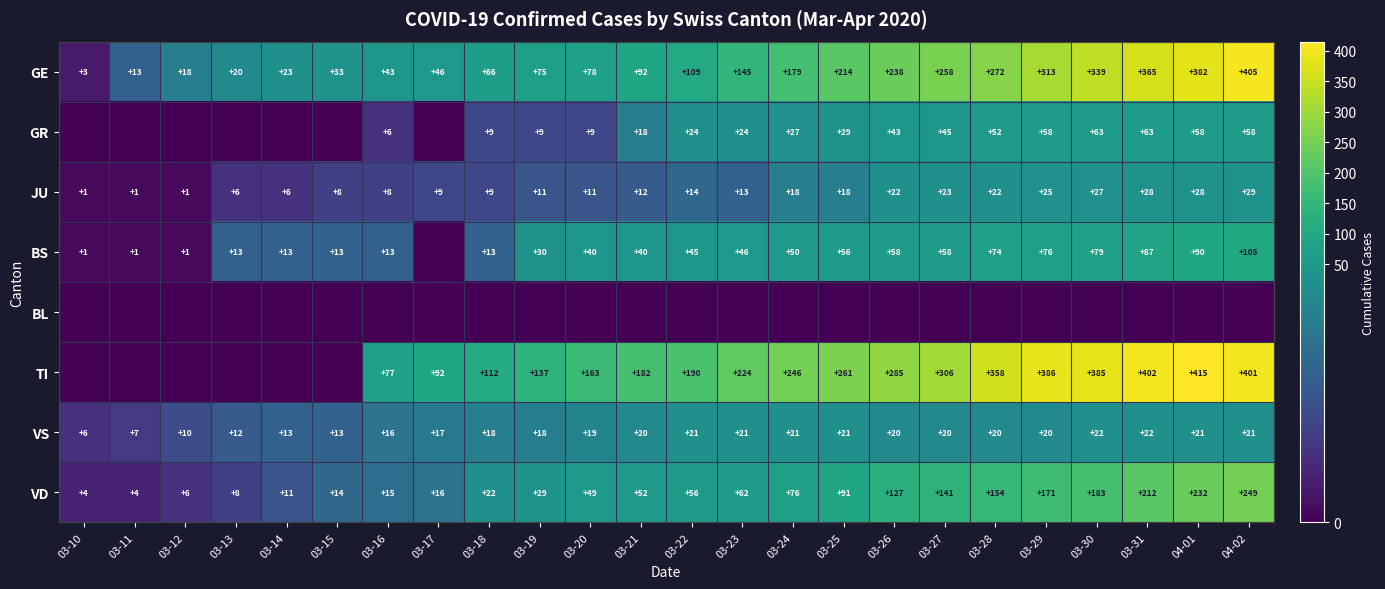

Which category has the lowest value in the GE series?

03-10